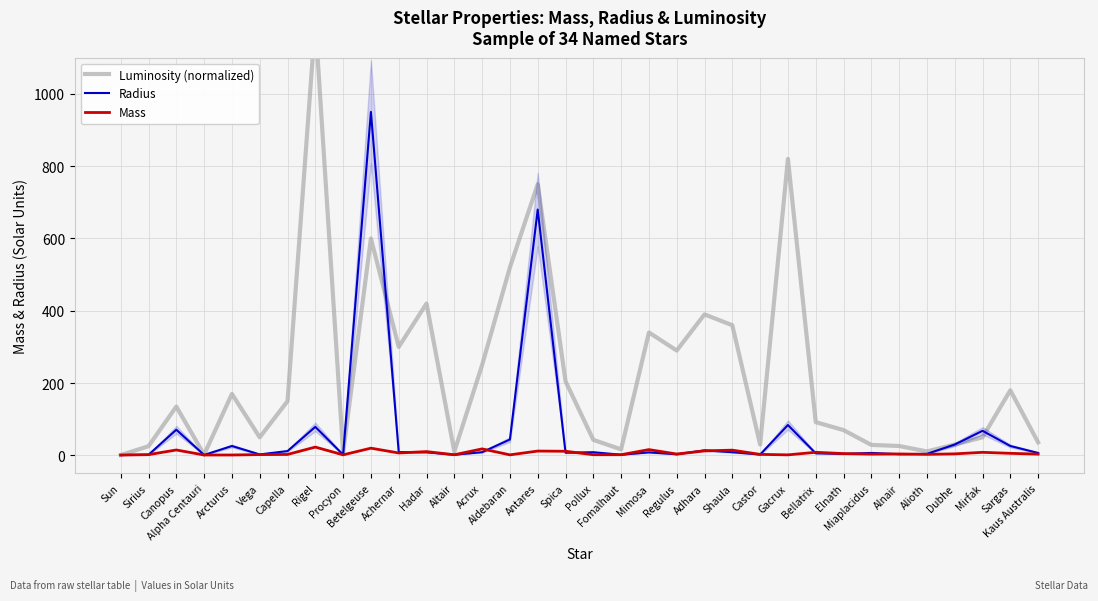

Which label corresponds to the largest value in the chart?

Rigel